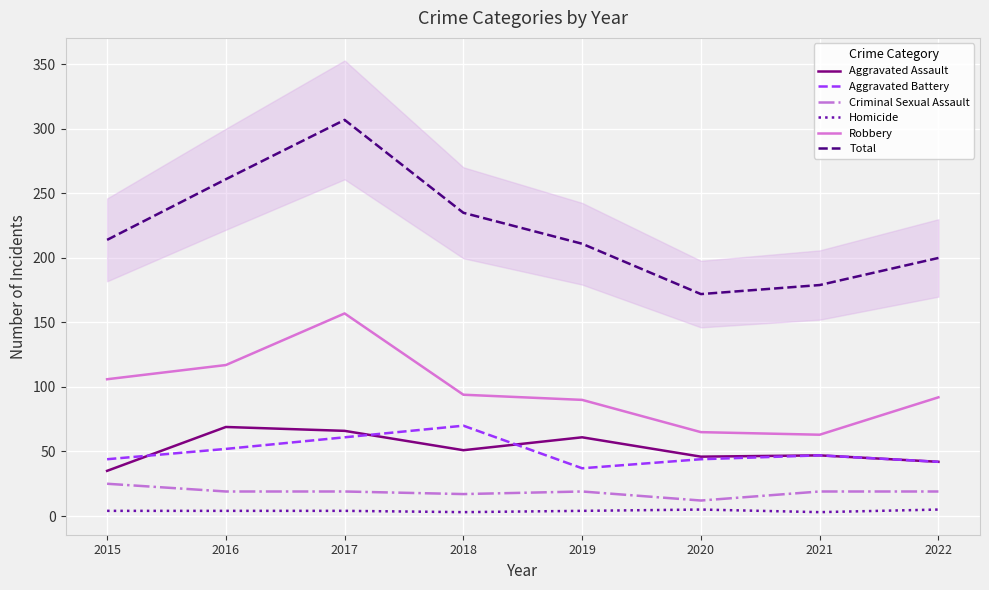

True or false: Criminal Sexual Assault and Total cross at least once.

False